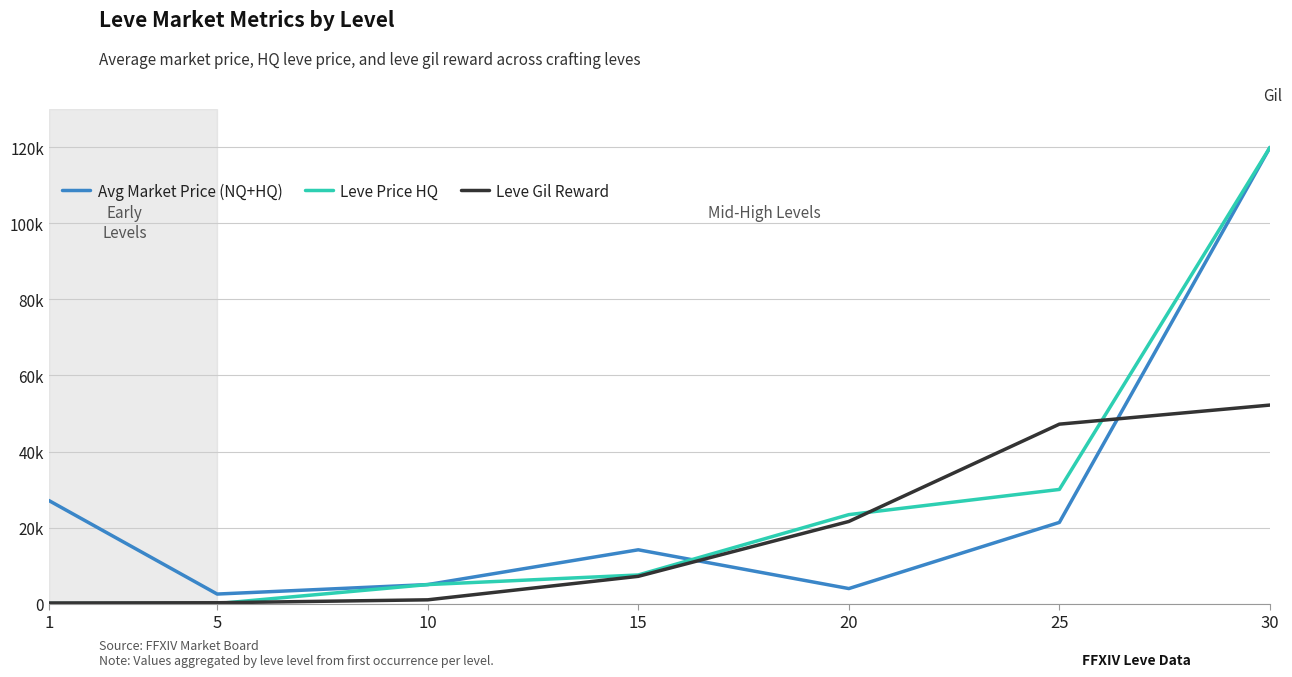

What is the lowest value of the Leve Gil Reward series?

160.0